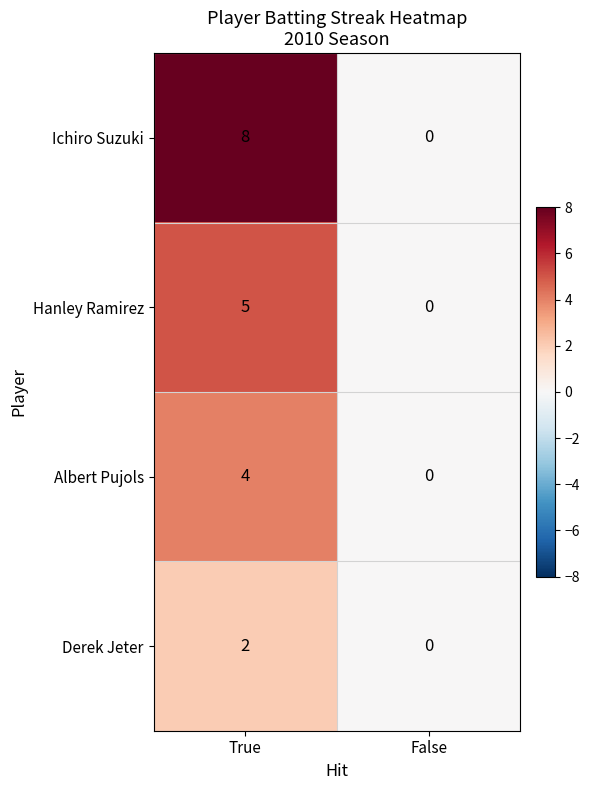

Which series has the largest total across all categories?

Ichiro Suzuki